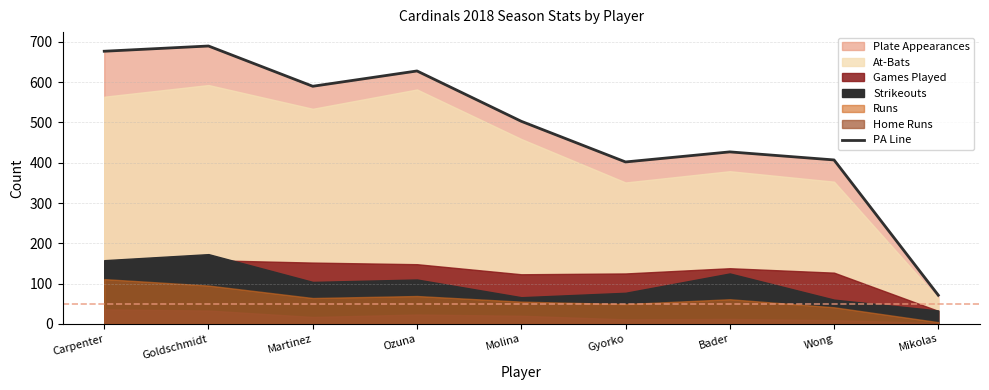

What is the sum of all values?

4395